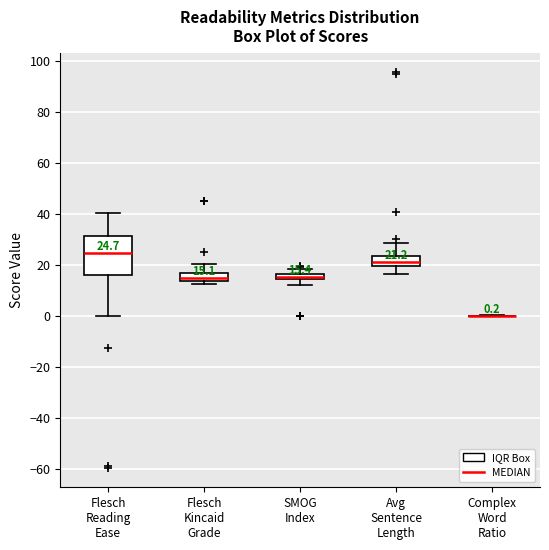

Which box is the tallest, from its lower edge to its upper edge?

Flesch Reading Ease